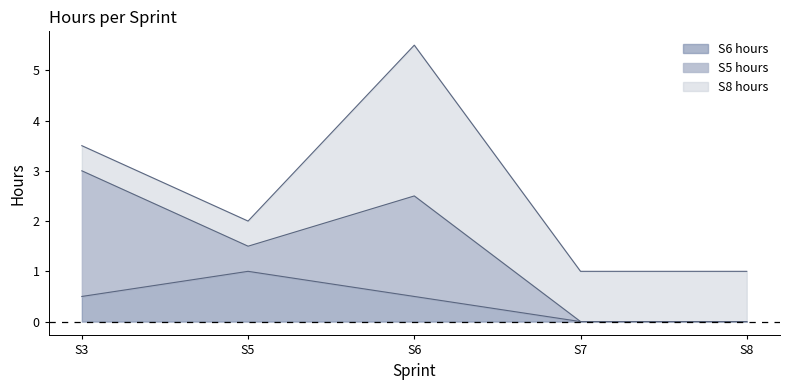

At how many categories does at least one series exceed 1?

2